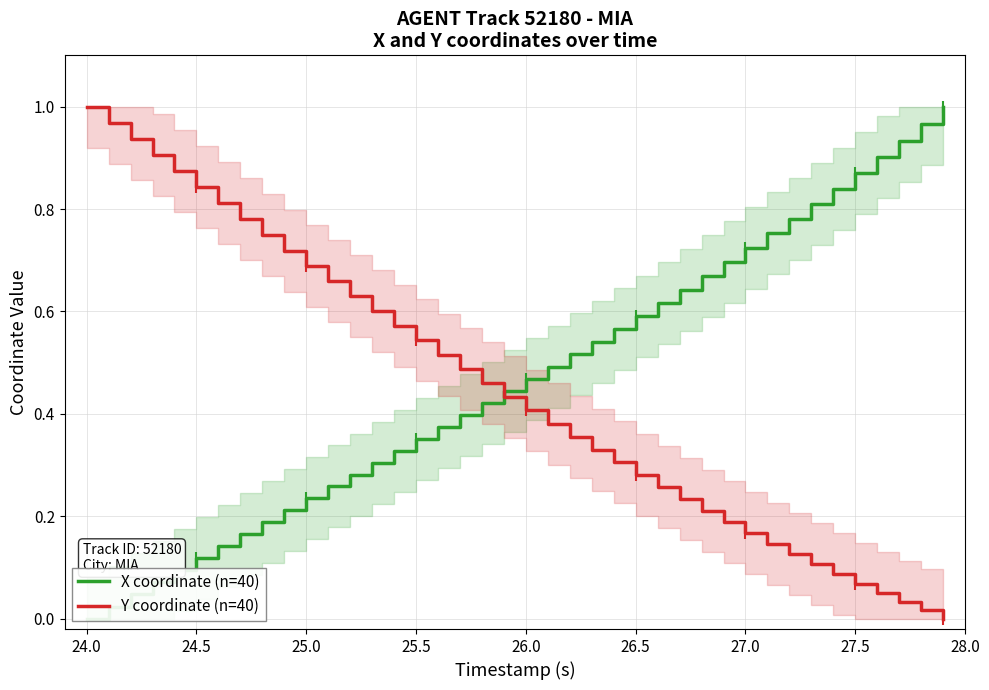

Does the chart display data point markers on the line(s)?

No